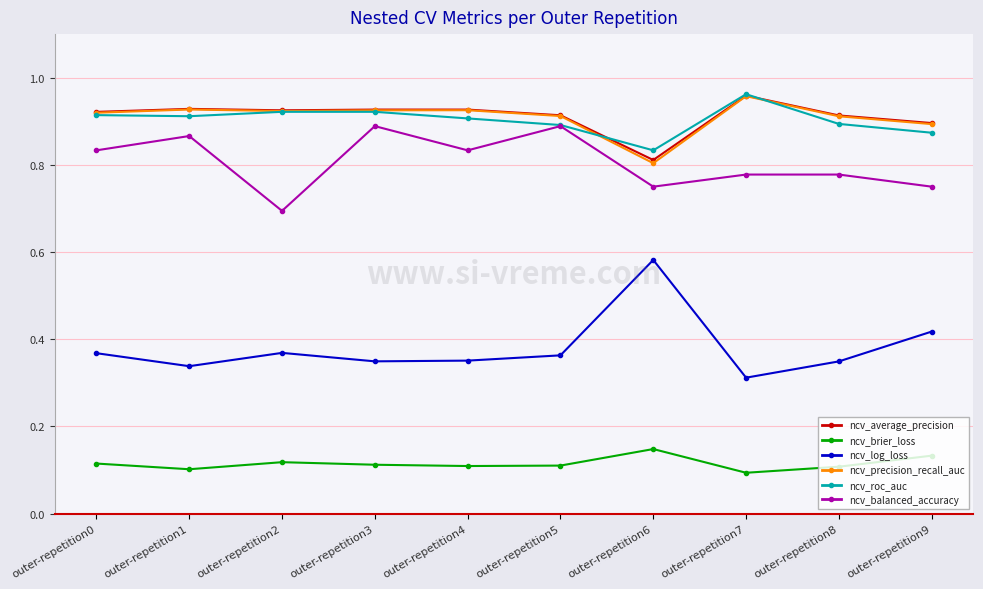

The value of ncv_log_loss at outer-repetition8 is 0.2. True or false?

False